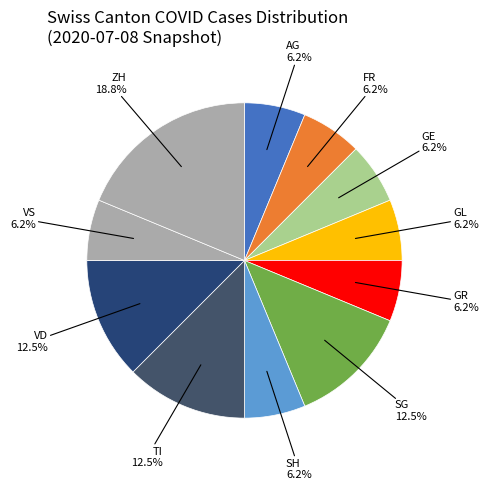

Does any single category account for the majority?

No